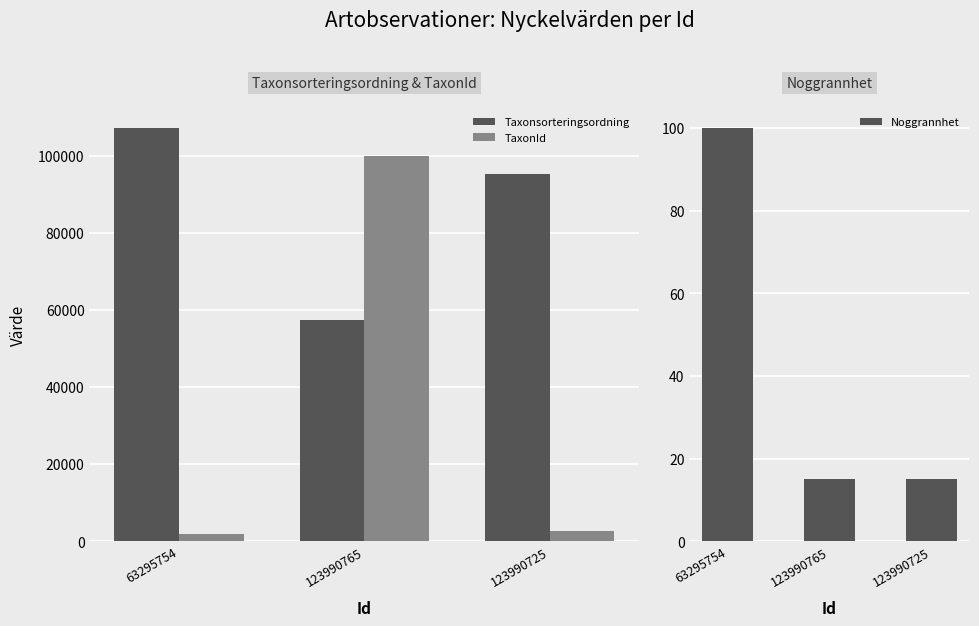

What is the difference between the maximum and minimum values in the TaxonId series?

98227